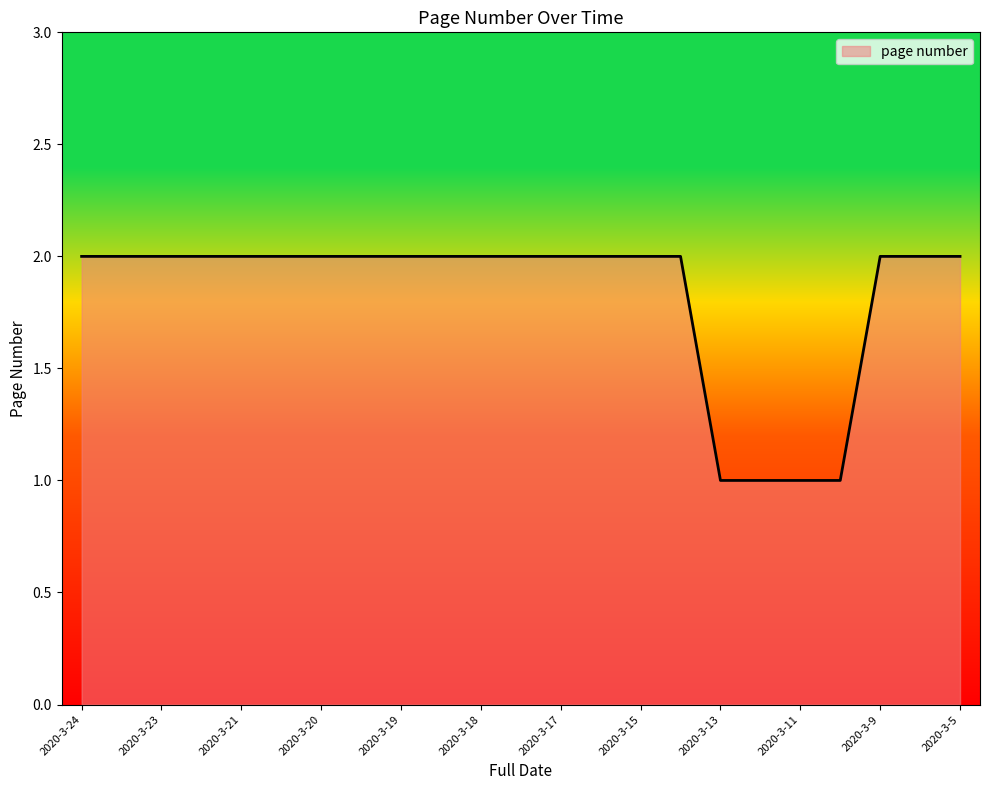

Does the chart display data point markers on the line(s)?

No